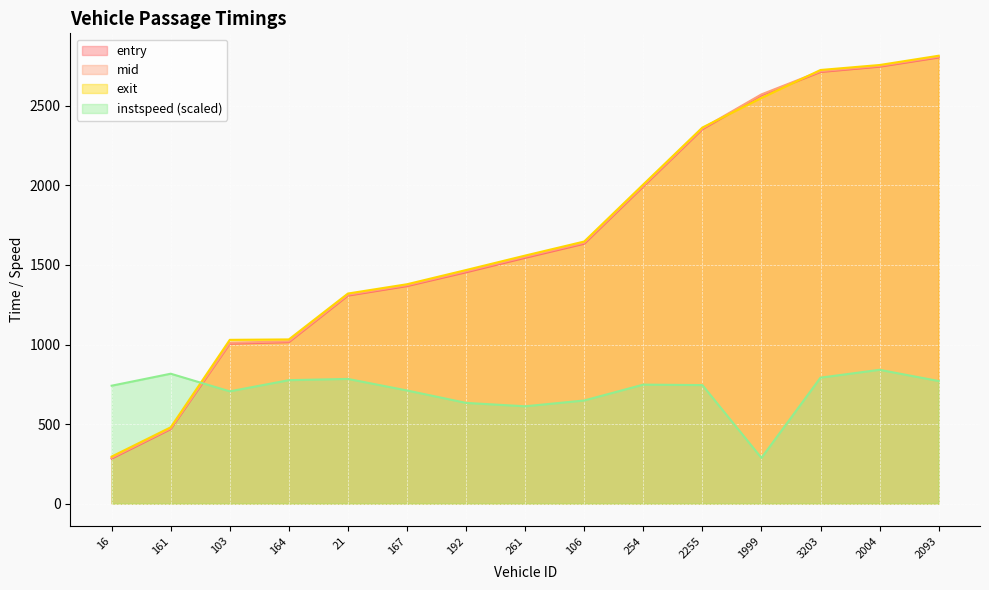

What is the approximate value of exit at 3203?

2724.9